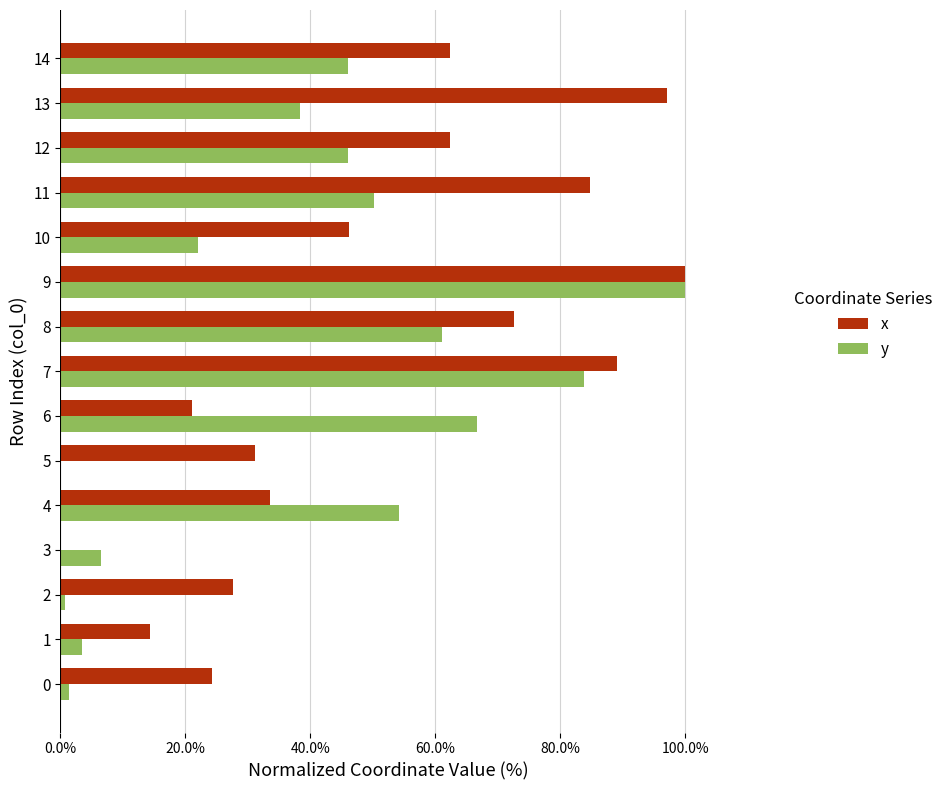

Between 8 and 14, which series saw the biggest shift?

y